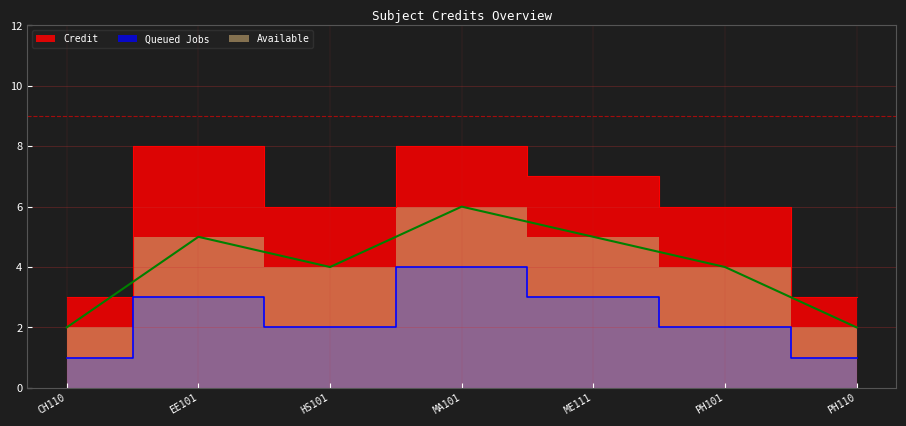

At MA101, list the series in order from smallest to largest.

Queued Jobs, Available, Credit